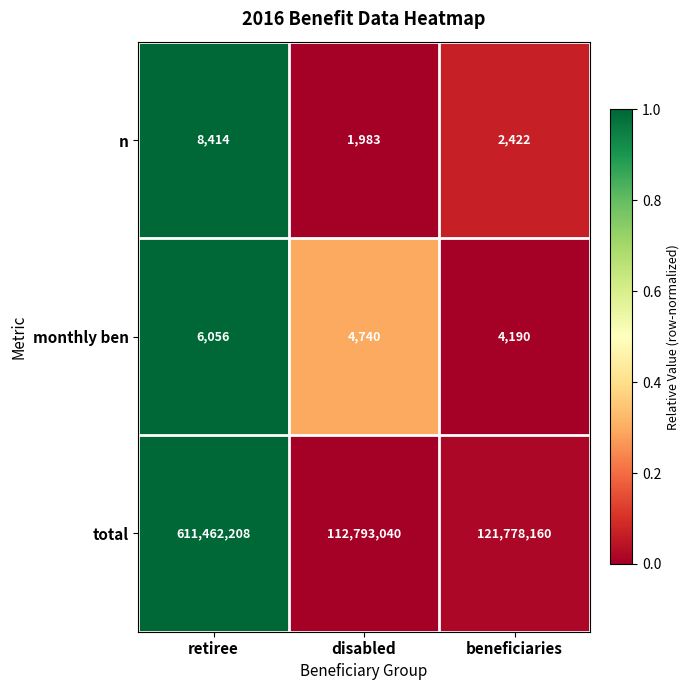

Is it true that monthly ben equals 1769 at beneficiaries?

False